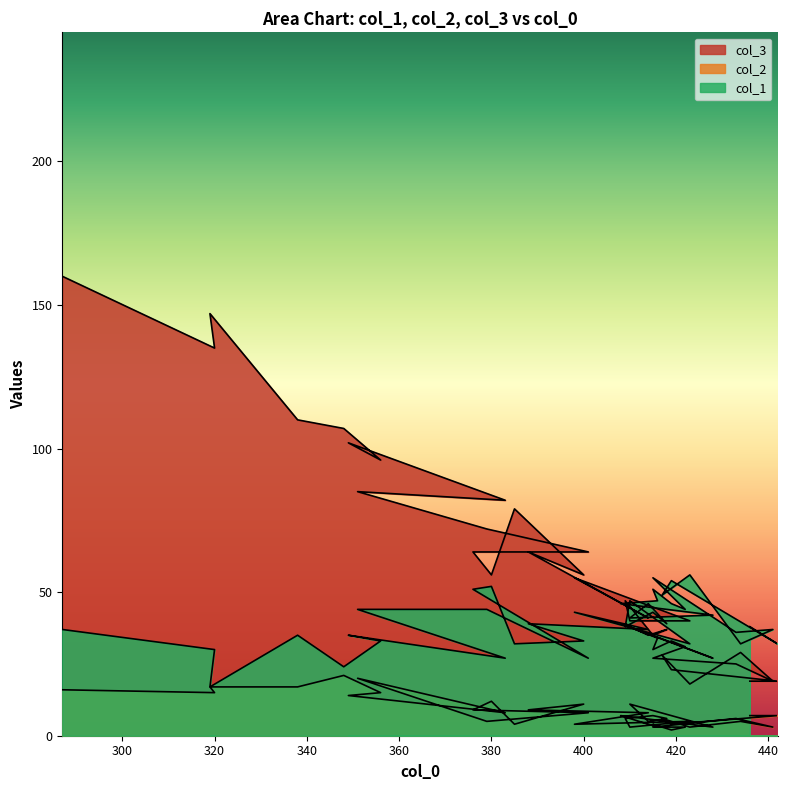

What are all the series names shown in the legend?

col_3, col_2, col_1